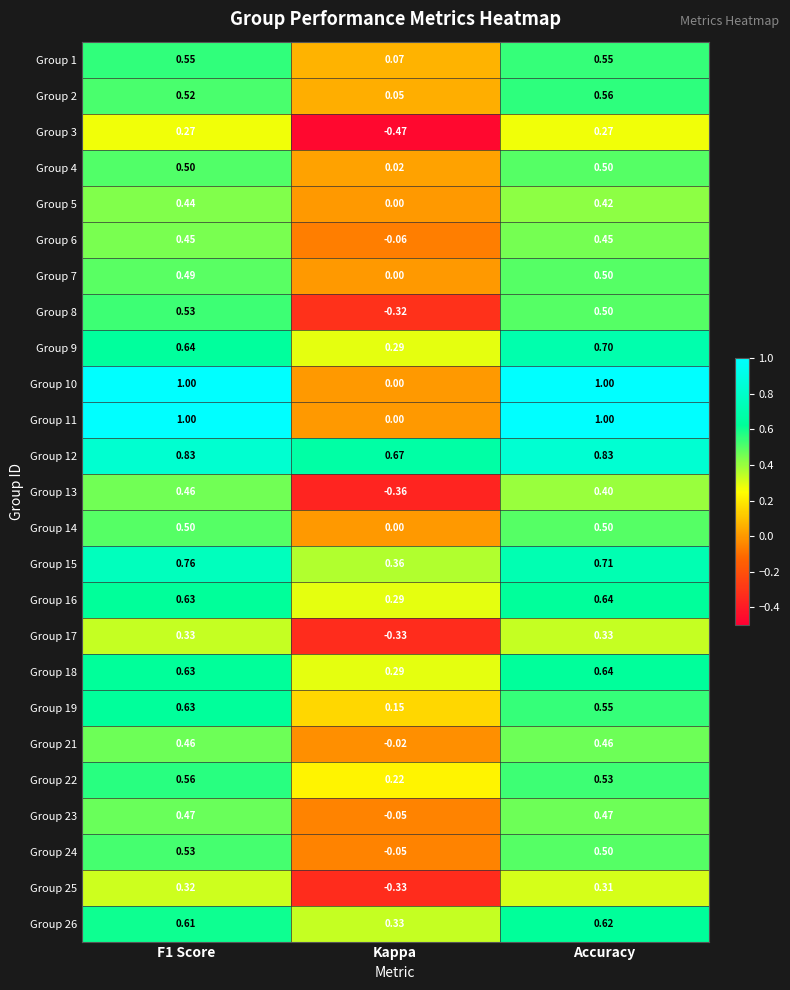

At which label is Group 4 closest to 0?

Kappa